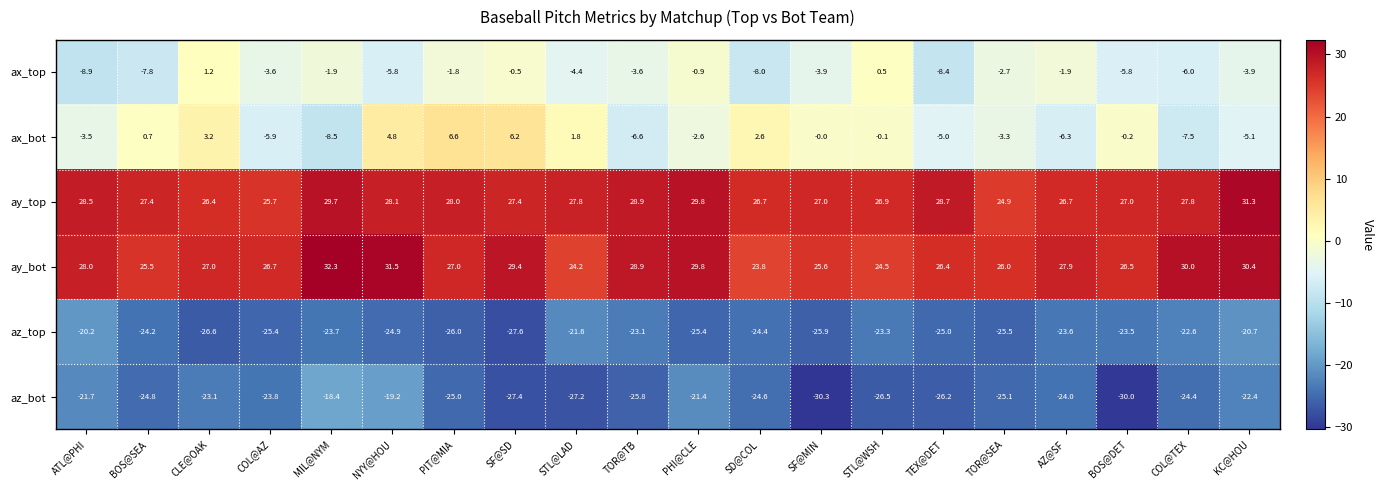

What is the difference between the highest and lowest values at TOR@SEA?

51.5